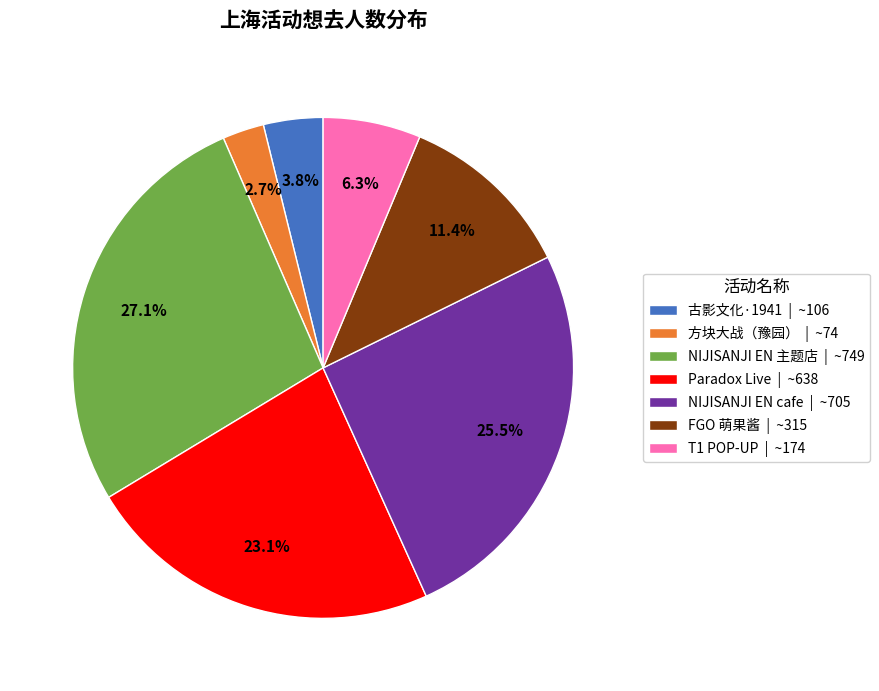

Which has a higher value, NIJISANJI EN 主题店 | ~749 or T1 POP-UP | ~174?

NIJISANJI EN 主题店 | ~749